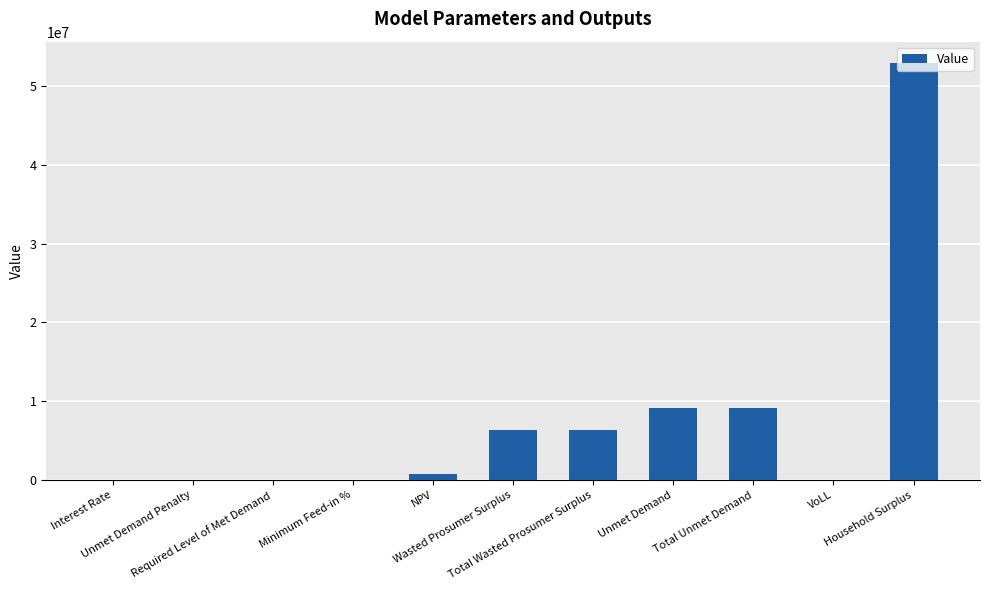

What is the greatest value displayed?

52985355.3